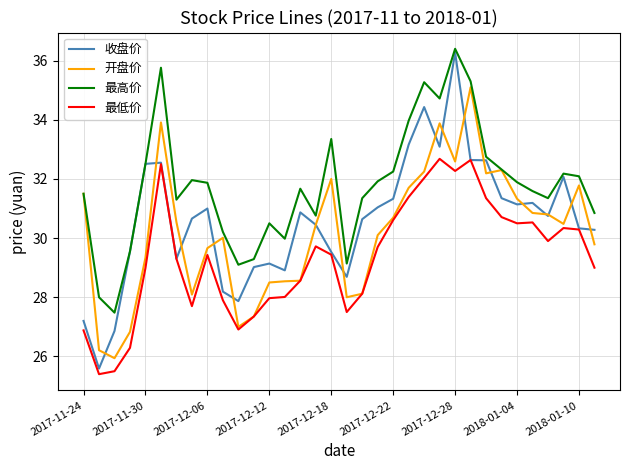

True or false: 最低价 and 最高价 intersect in this chart.

False